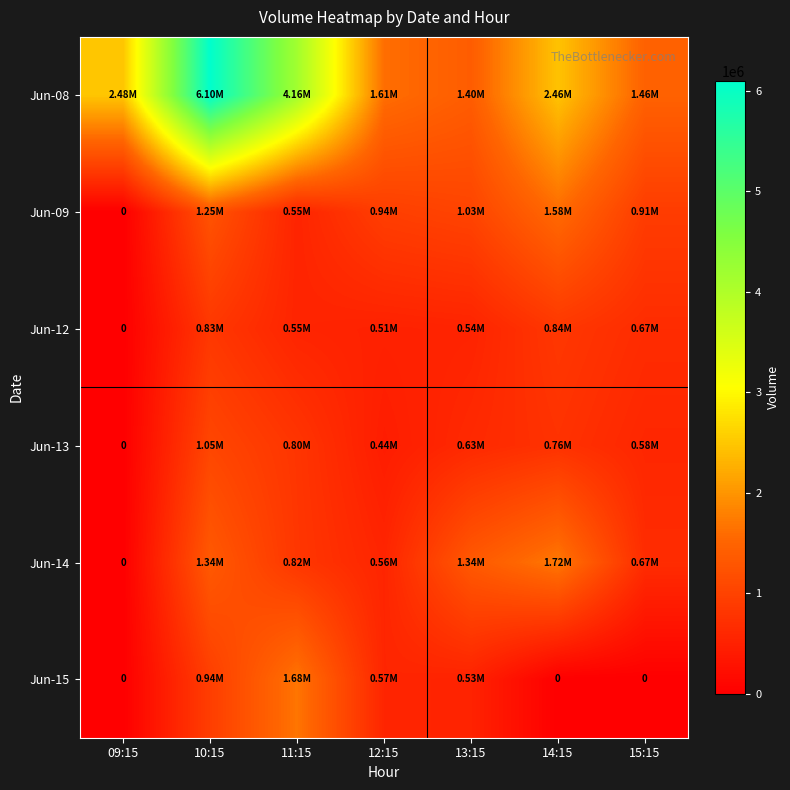

How many values in Jun-15 are above zero?

4